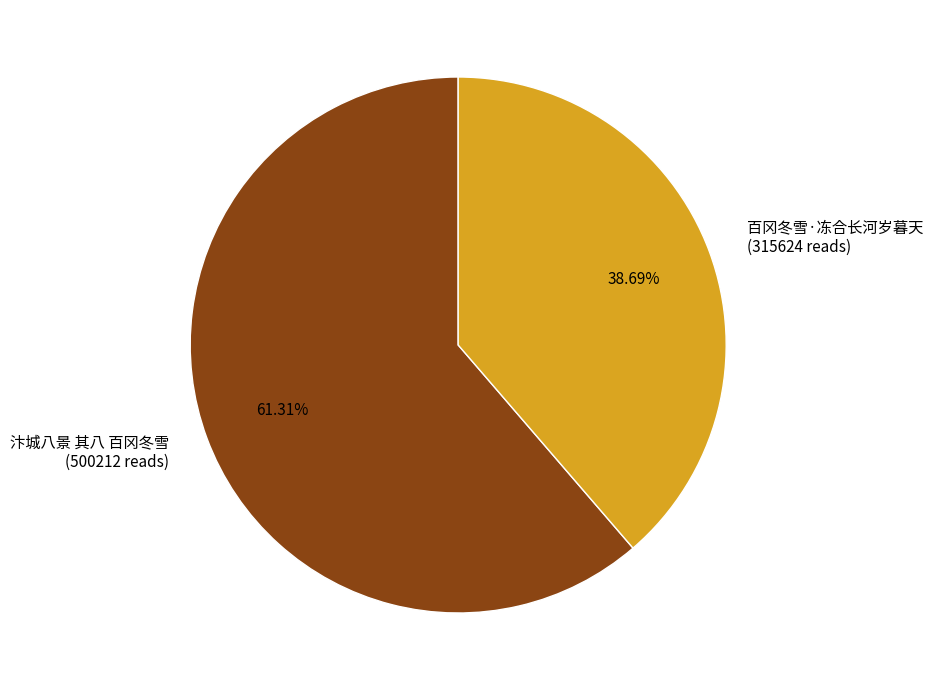

The 百冈冬雪·冻合长河岁暮天 slice represents 39% of the pie. True or false?

True